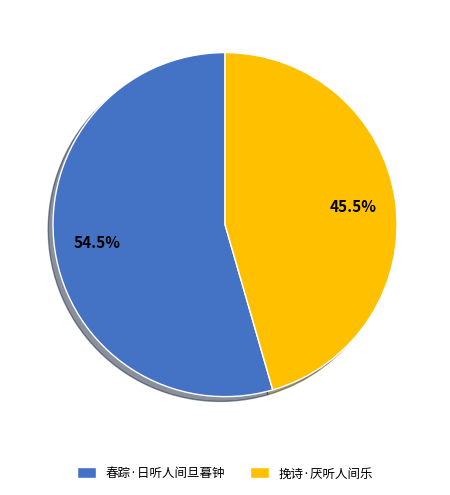

The 挽诗·厌听人间乐 slice represents 35% of the pie. True or false?

False